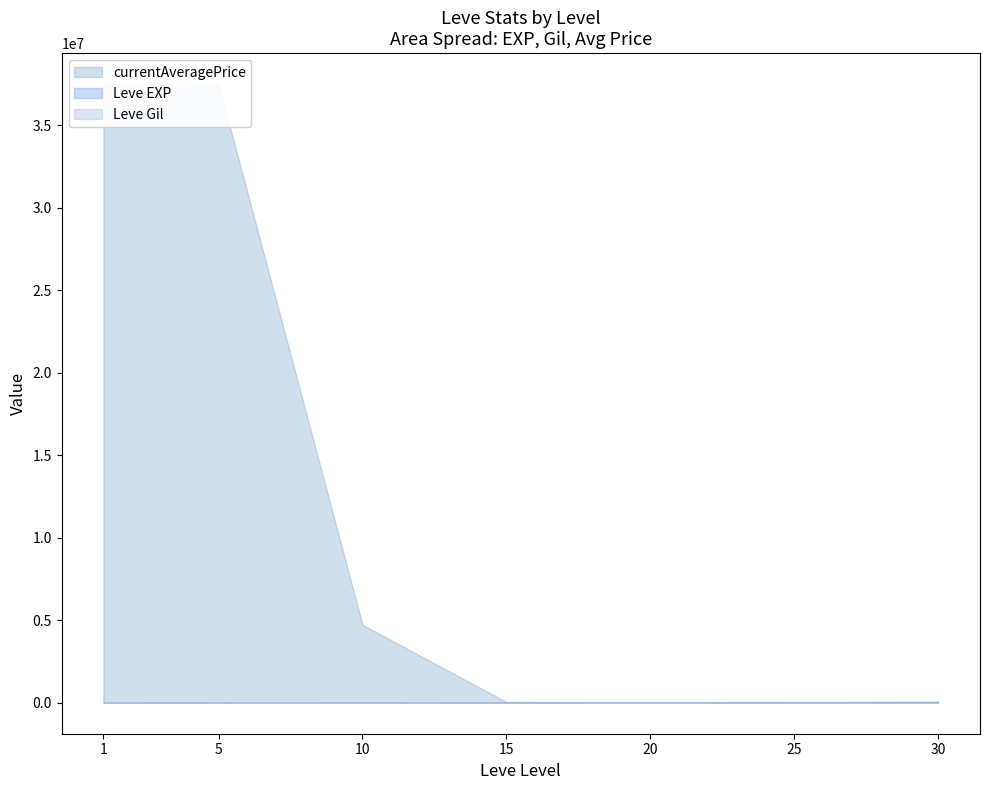

Which series has the largest total across all categories?

currentAveragePrice upper